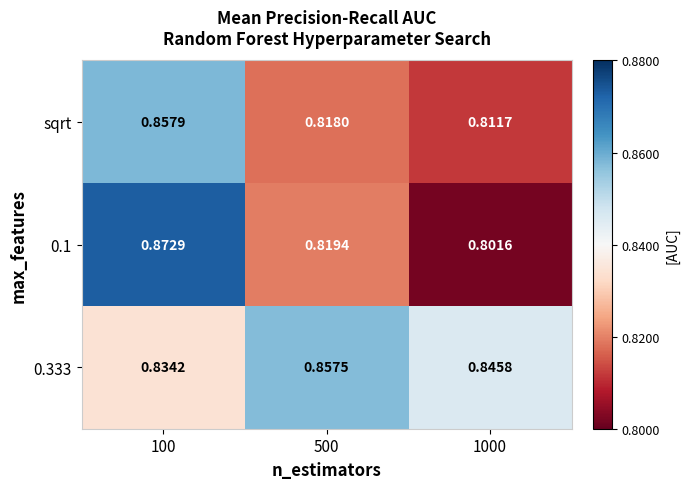

Is the value of sqrt at 500 greater than the value of 0.333 at 1000?

No